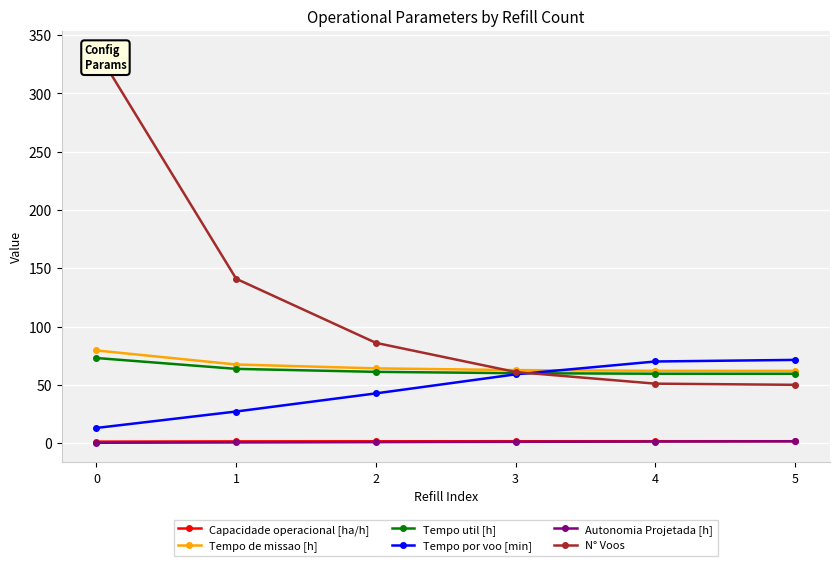

The Tempo util [h] series shows 59.5 at 4. True or false?

True